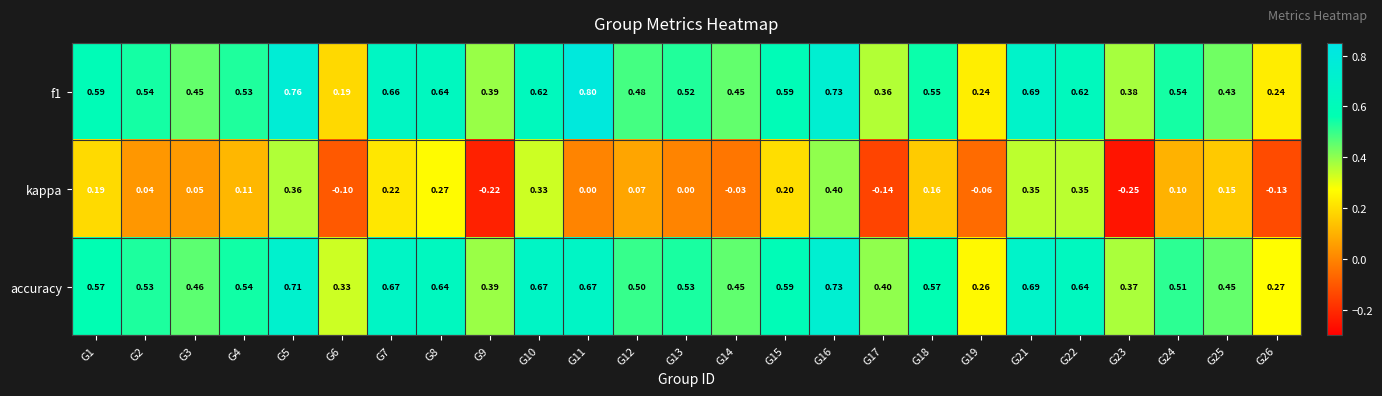

Between G4 and G8, which series saw the biggest shift?

kappa